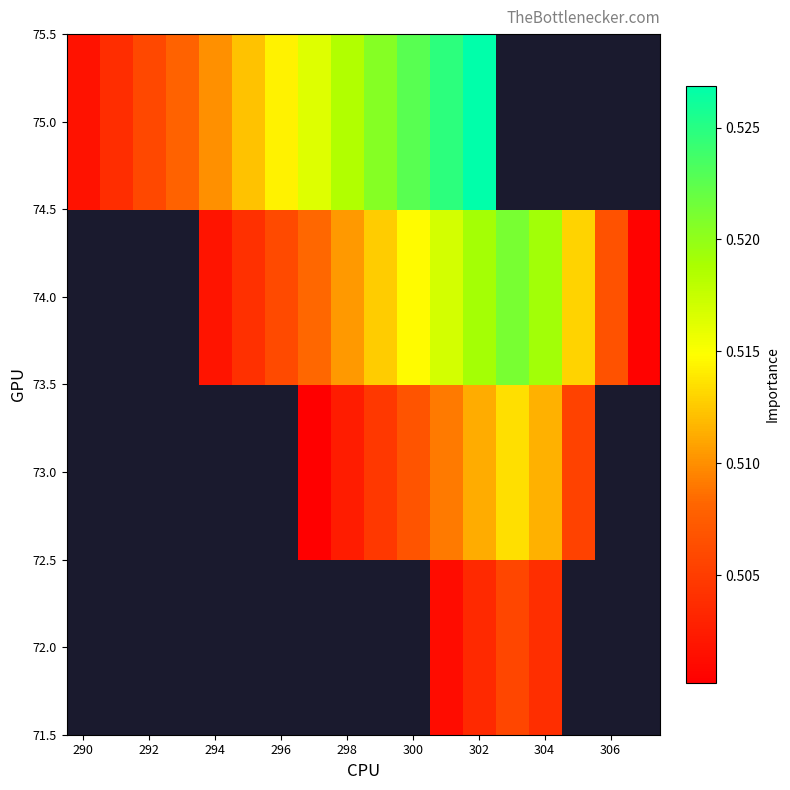

Rank the series by their average value, from highest to lowest.

72.0, 73.0, 74.0, 75.0